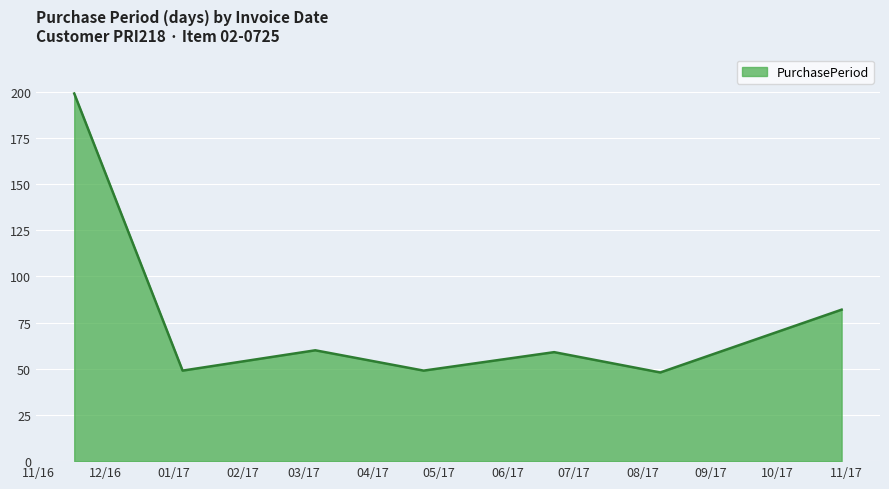

True or false: there are more than 1 points higher than both neighbors.

True